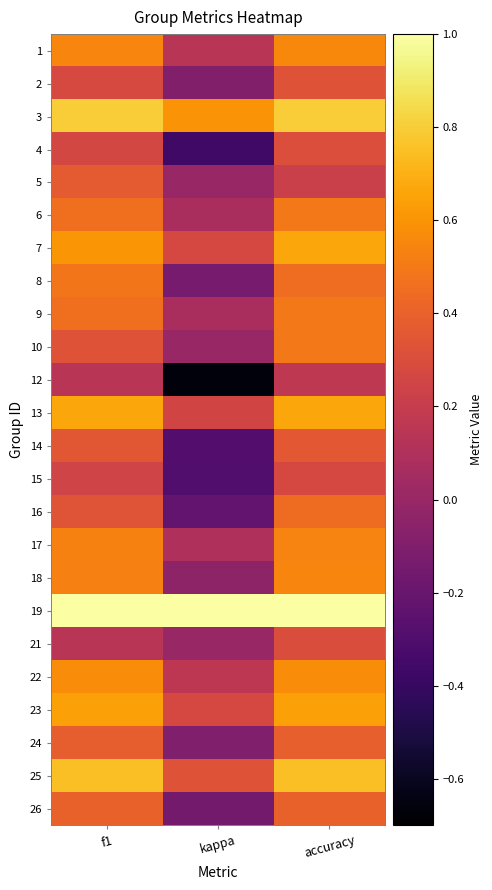

At which category is the sum across all series the highest?

accuracy